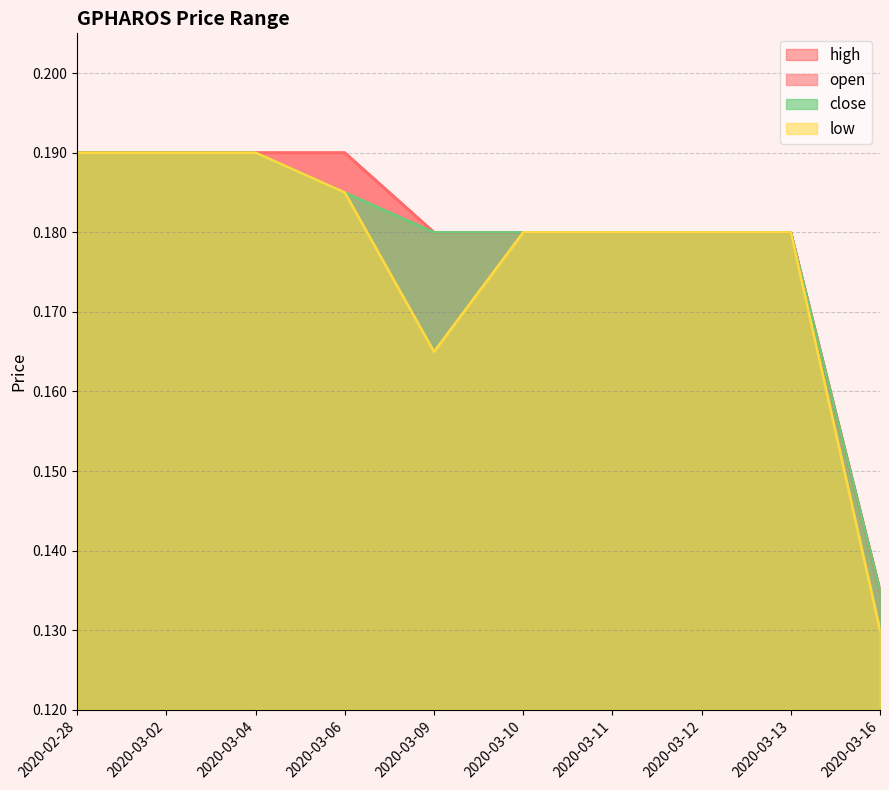

What is the label of the 7th point from the left?

2020-03-11